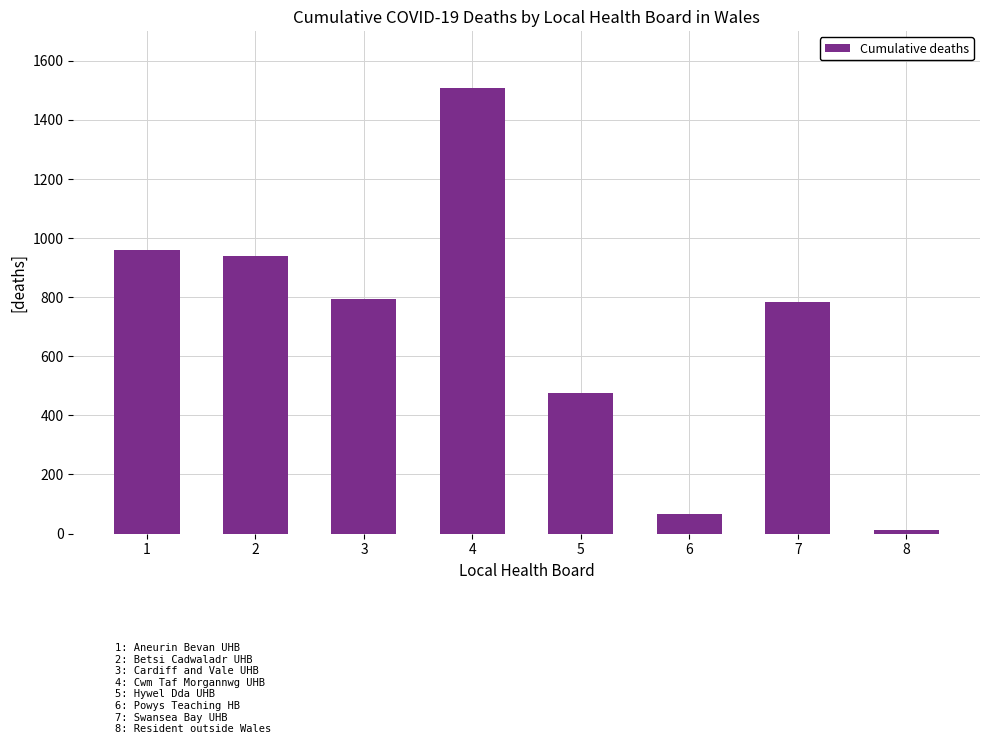

What is the approximate value at 5, to the nearest 50?

500